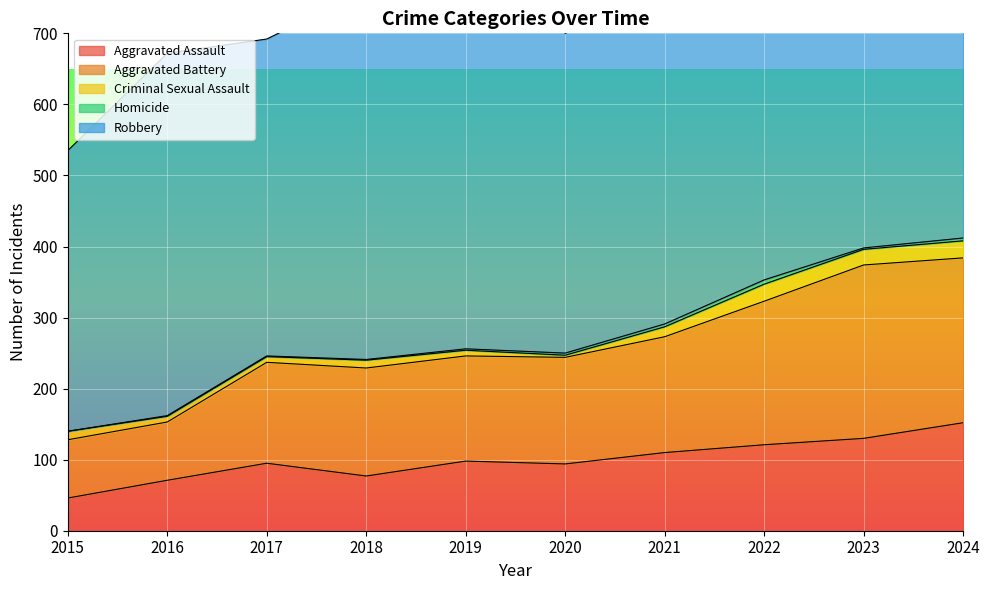

Which series changed the most between 2022 and 2024?

Aggravated Assault